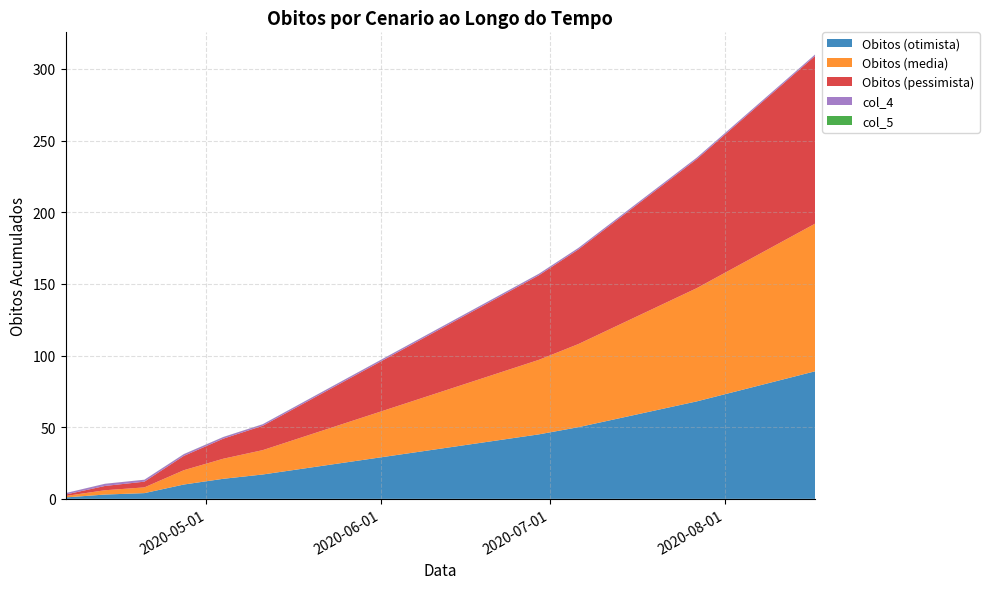

Reading left to right, what are all the values shown in this chart?

Obitos (otimista): 1.0	3.0	4.0	10.0	14.0	17.0	21.0	25.0	29.0	33.0	37.0	41.0	45.0	50.0	56.0	62.0	68.0	75.0	82.0	89.0
Obitos (media): 1.0	3.0	4.0	10.0	14.0	17.0	22.0	27.0	32.0	37.0	42.0	47.0	52.0	58.0	65.0	72.0	79.0	87.0	95.0	103.0
Obitos (pessimista): 1.0	3.0	4.0	10.0	14.0	17.0	23.0	29.0	35.0	41.0	47.0	53.0	59.0	66.0	74.0	82.0	90.0	99.0	108.0	117.0
col_4: 1.0	1.5	1.3	1.2	1.1	1.1	1.1	1.1	1.1	1.1	1.1	1.1	1.0	1.0	1.0	1.0	1.0	1.0	1.0	1.0
col_5: 0.0	0.0	0.0	0.1	0.1	0.0	0.0	0.0	0.0	0.0	0.0	0.0	0.0	0.0	0.0	0.0	0.0	0.0	0.0	0.0